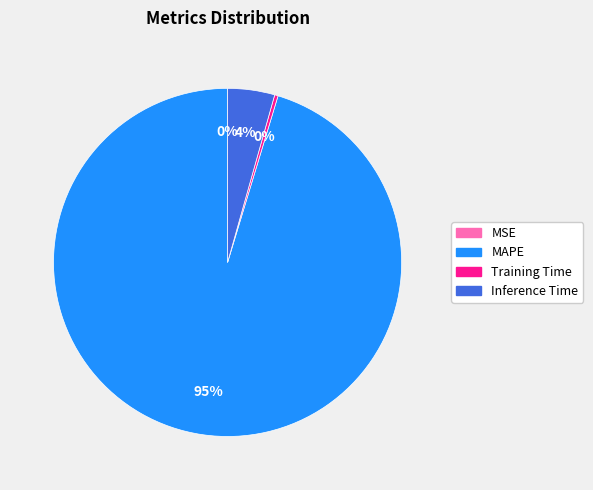

Which slice represents more than half of the pie?

MAPE